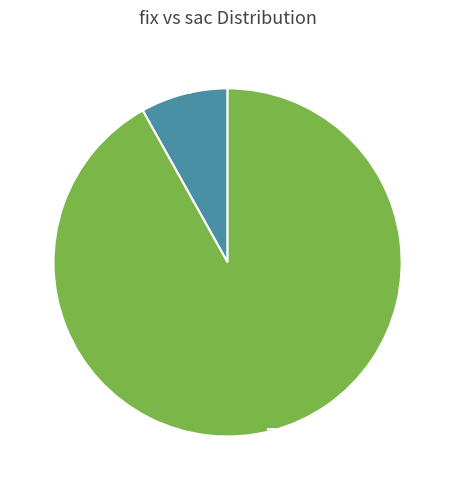

Is there any slice that represents more than half of the pie?

Yes